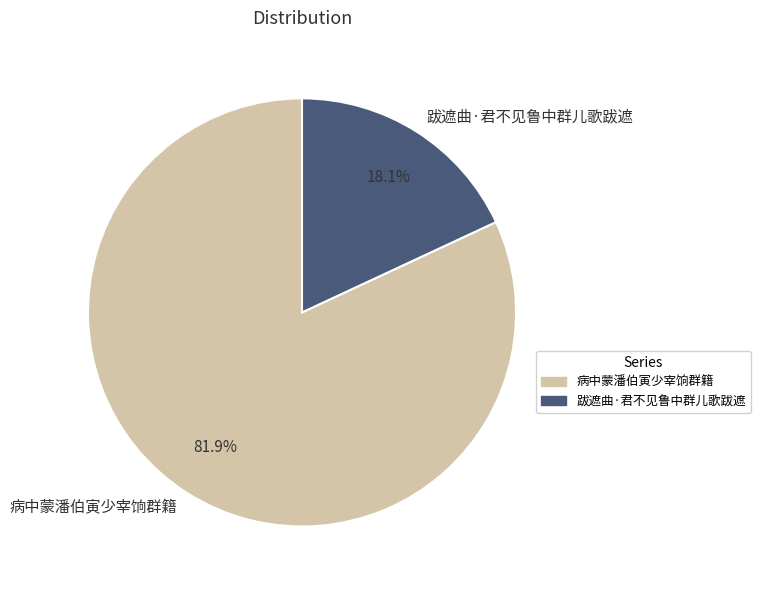

Which has a higher value, 跋遮曲·君不见鲁中群儿歌跋遮 or 病中蒙潘伯寅少宰饷群籍?

病中蒙潘伯寅少宰饷群籍